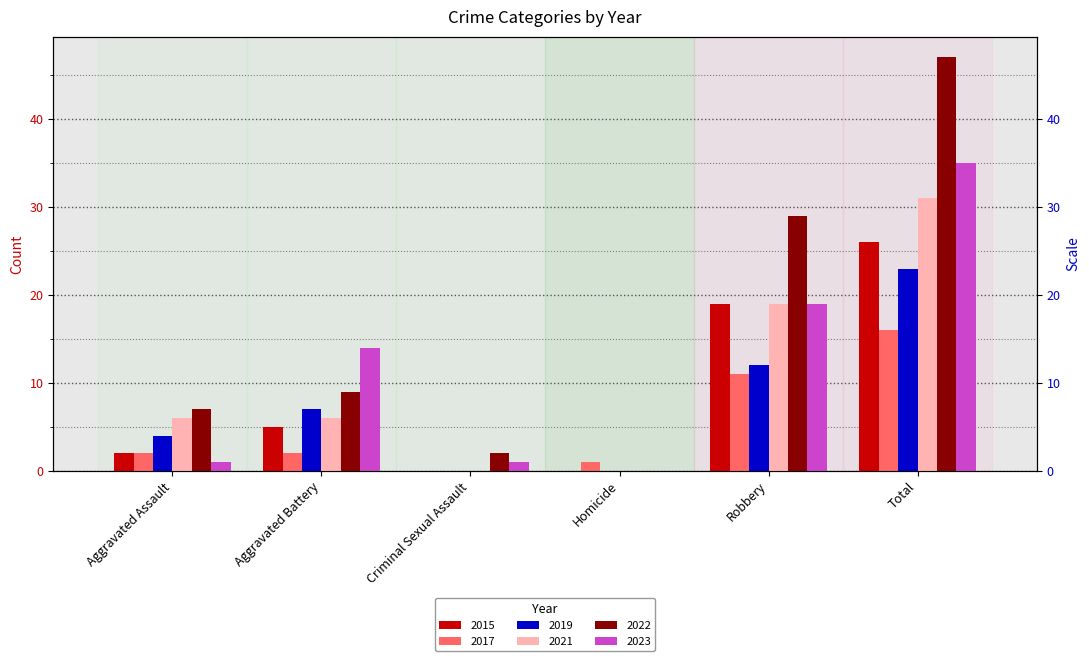

Where is 2019 nearest to the value 11?

Robbery